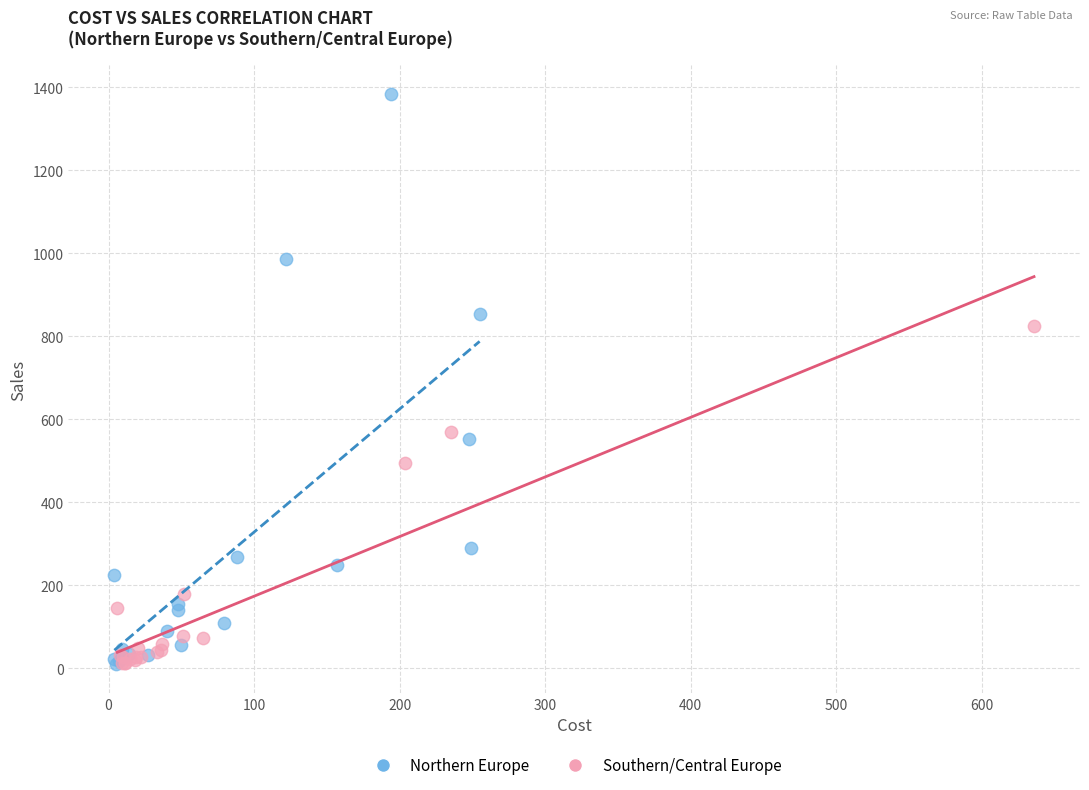

Which series has the largest Y range (max minus min)?

Northern Europe